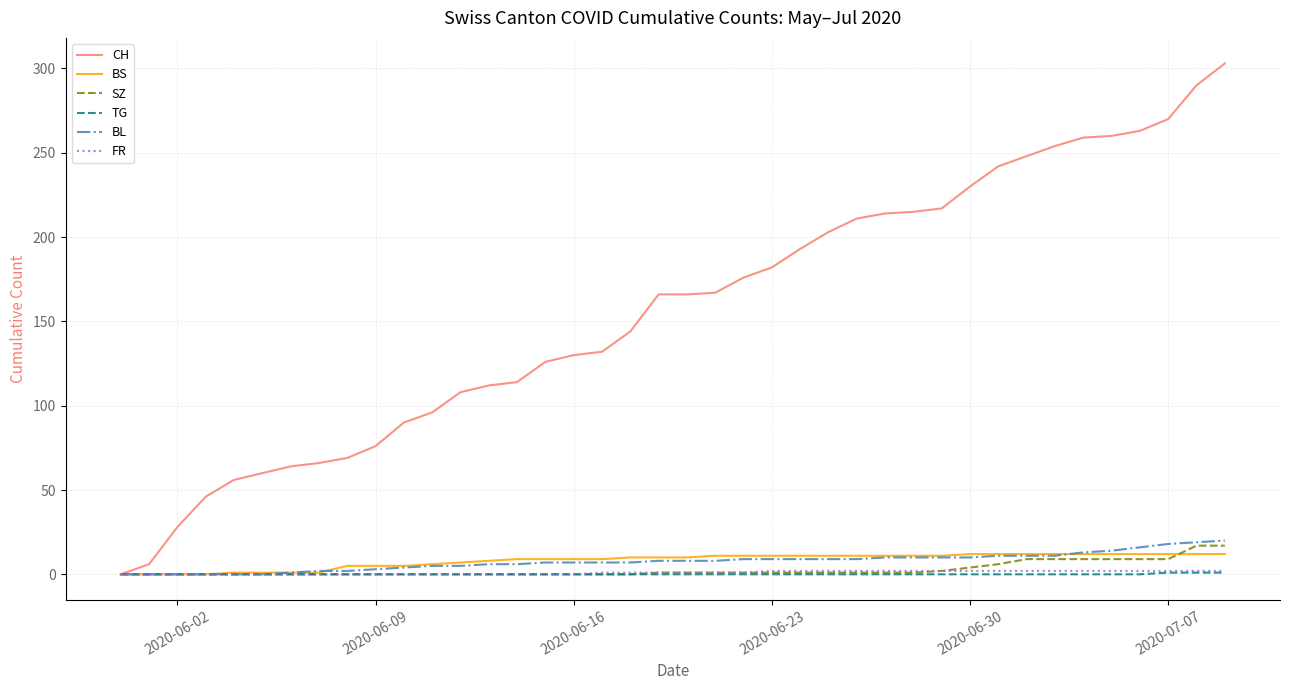

Which series has the largest range (max minus min)?

CH